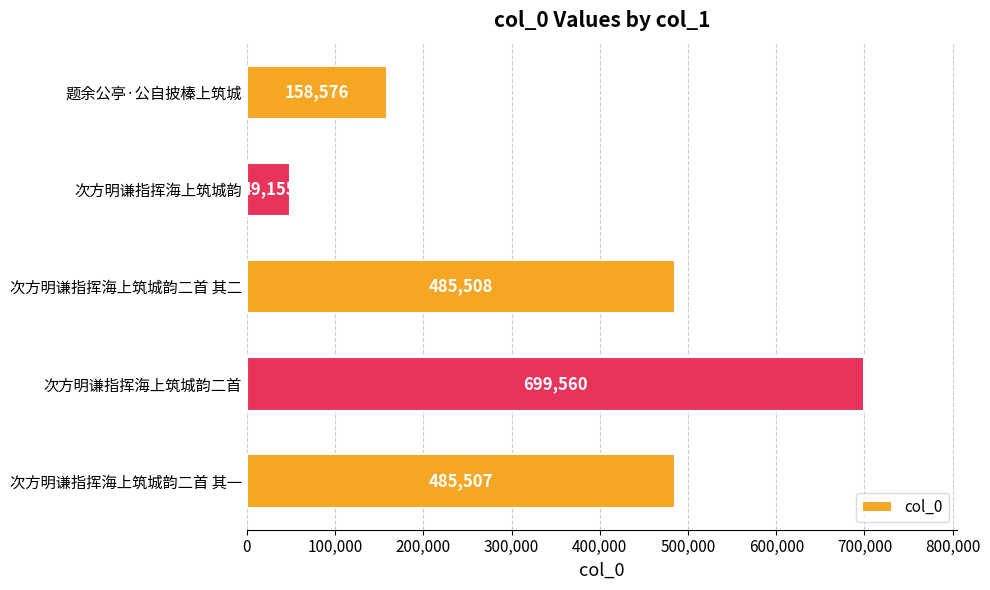

What is the change in value from 次方明谦指挥海上筑城韵 to 次方明谦指挥海上筑城韵二首 其一?

+436352